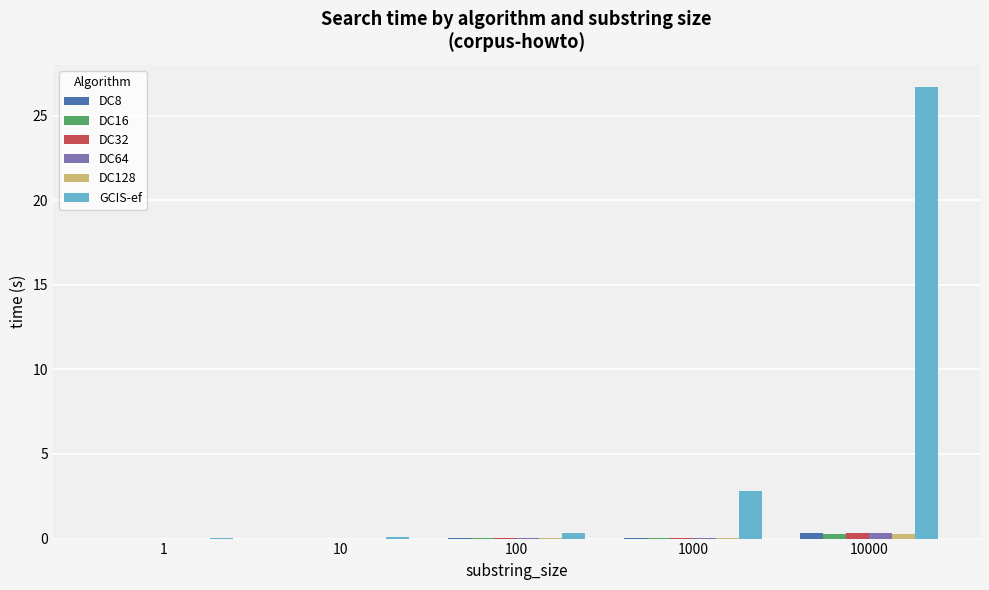

Which series changed the most between 1 and 1000?

GCIS-ef